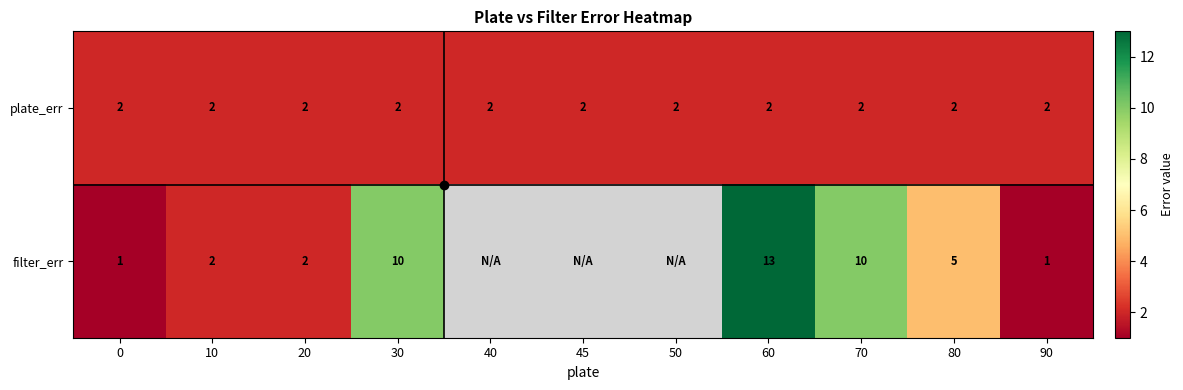

Where is filter_err nearest to the value 7?

80